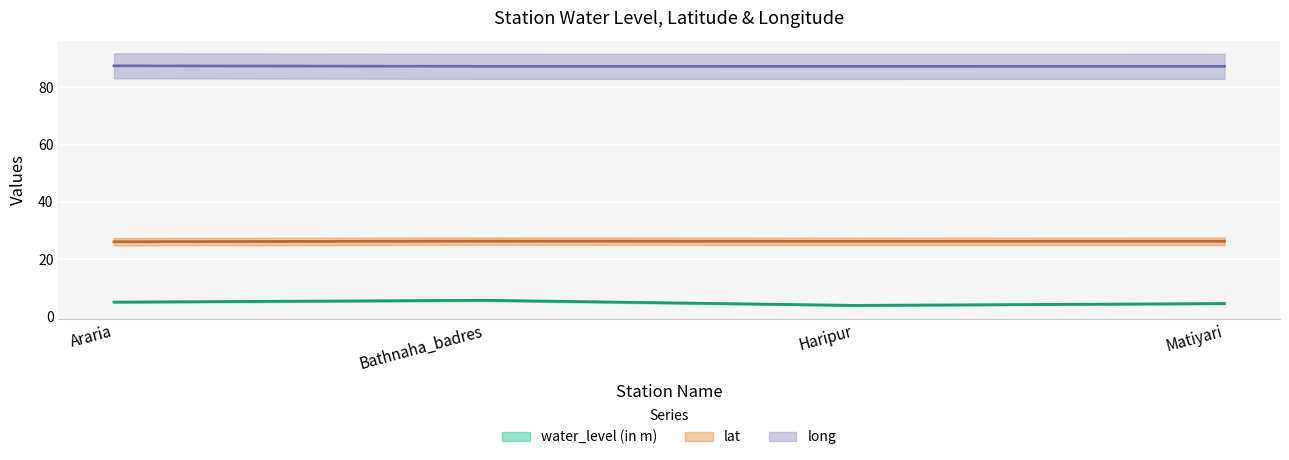

Reading left to right, extract all data points from this chart.

water_level (in m): Araria=5.1	Bathnaha_badres=5.7	Haripur=4.0	Matiyari=4.6
lat: Araria=26.1	Bathnaha_badres=26.3	Haripur=26.3	Matiyari=26.3
long: Araria=87.4	Bathnaha_badres=87.2	Haripur=87.2	Matiyari=87.3